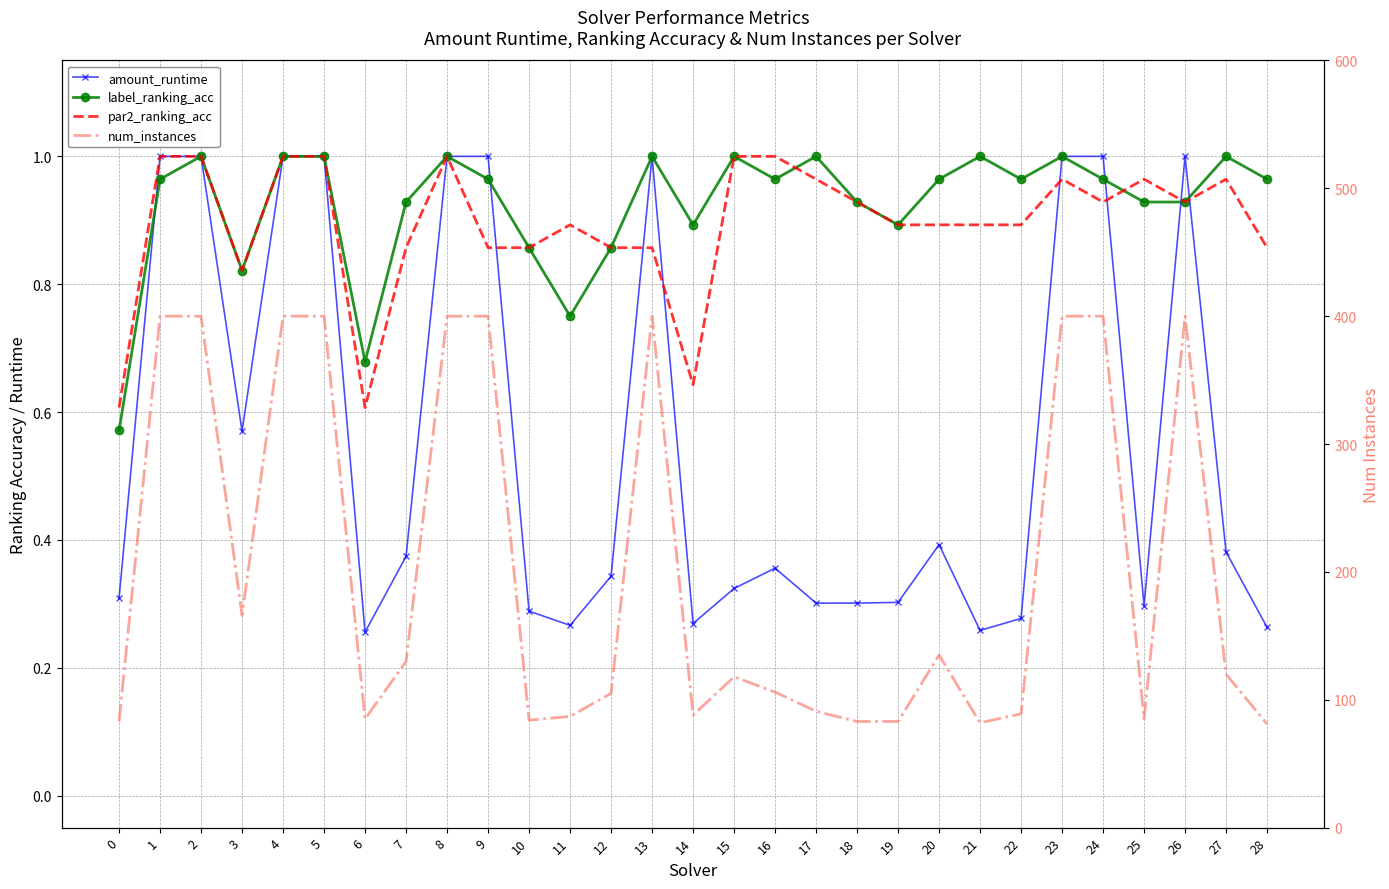

Reading left to right, transcribe all the data shown in this chart.

amount_runtime: 0=0.3	1=1.0	2=1.0	3=0.6	4=1.0	5=1.0	6=0.3	7=0.4	8=1.0	9=1.0	10=0.3	11=0.3	12=0.3	13=1.0	14=0.3	15=0.3	16=0.4	17=0.3	18=0.3	19=0.3	20=0.4	21=0.3	22=0.3	23=1.0	24=1.0	25=0.3	26=1.0	27=0.4	28=0.3
label_ranking_acc: 0=0.6	1=1.0	2=1.0	3=0.8	4=1.0	5=1.0	6=0.7	7=0.9	8=1.0	9=1.0	10=0.9	11=0.8	12=0.9	13=1.0	14=0.9	15=1.0	16=1.0	17=1.0	18=0.9	19=0.9	20=1.0	21=1.0	22=1.0	23=1.0	24=1.0	25=0.9	26=0.9	27=1.0	28=1.0
par2_ranking_acc: 0=0.6	1=1.0	2=1.0	3=0.8	4=1.0	5=1.0	6=0.6	7=0.9	8=1.0	9=0.9	10=0.9	11=0.9	12=0.9	13=0.9	14=0.6	15=1.0	16=1.0	17=1.0	18=0.9	19=0.9	20=0.9	21=0.9	22=0.9	23=1.0	24=0.9	25=1.0	26=0.9	27=1.0	28=0.9
num_instances: 0=83.0	1=400.0	2=400.0	3=166.0	4=400.0	5=400.0	6=85.0	7=130.0	8=400.0	9=400.0	10=84.0	11=87.0	12=105.0	13=400.0	14=88.0	15=118.0	16=106.0	17=91.0	18=83.0	19=83.0	20=135.0	21=82.0	22=89.0	23=400.0	24=400.0	25=85.0	26=400.0	27=120.0	28=81.0